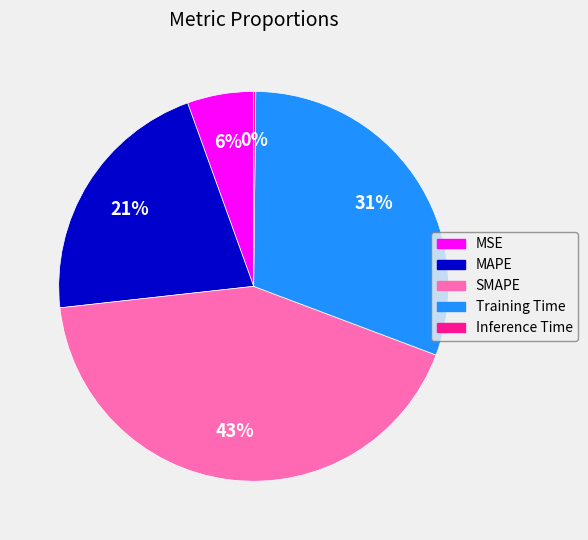

Is the sum of Training Time and MSE greater than half?

No